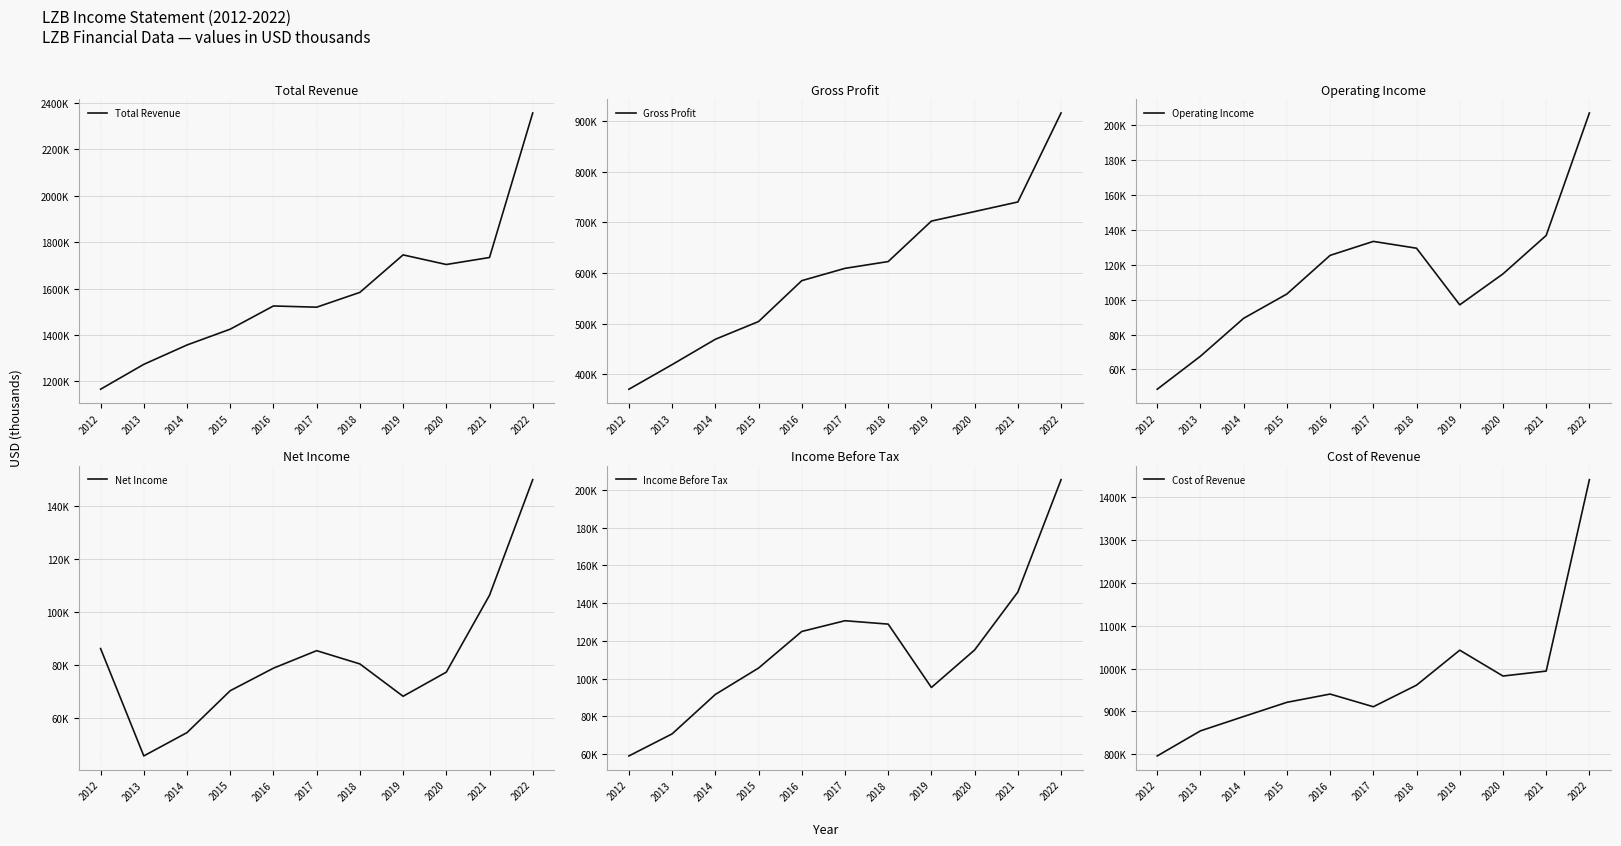

What is the value of the Gross Profit point at the 4th from the left?

504300